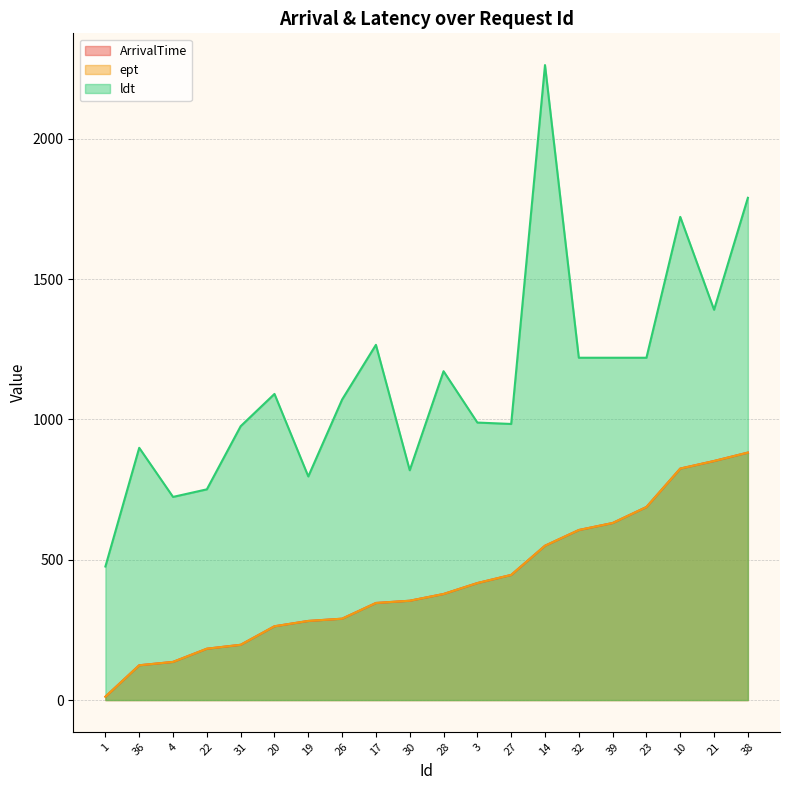

Which has a higher value, 10 or 14?

10